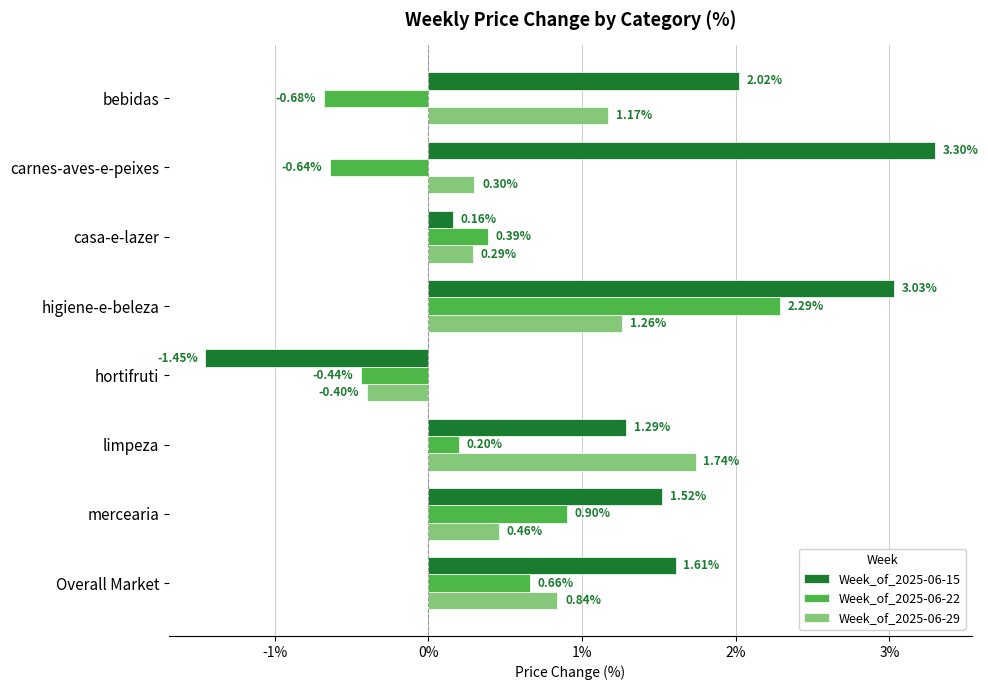

Rank the categories by Week_of_2025-06-15 value from lowest to highest.

hortifruti, casa-e-lazer, limpeza, mercearia, Overall Market, bebidas, higiene-e-beleza, carnes-aves-e-peixes